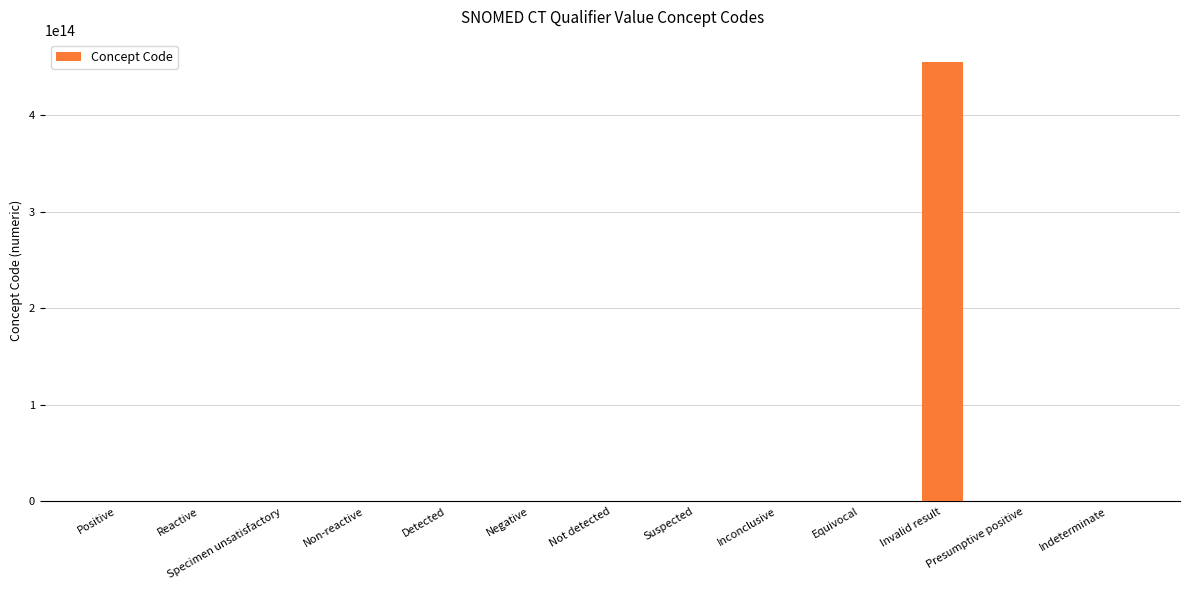

At which label is the value closest to 227685505476055?

Presumptive positive